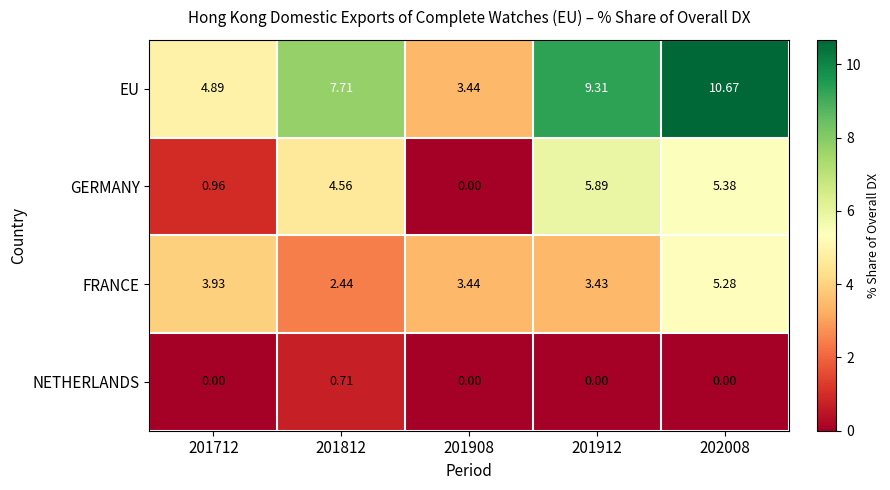

How many positive values does the NETHERLANDS series have?

1